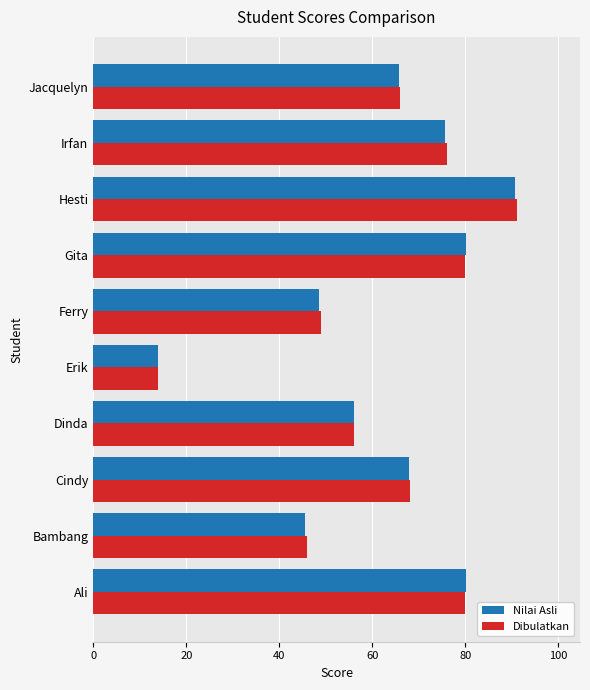

What is the difference between the second highest and minimum values in the Dibulatkan series?

66.0